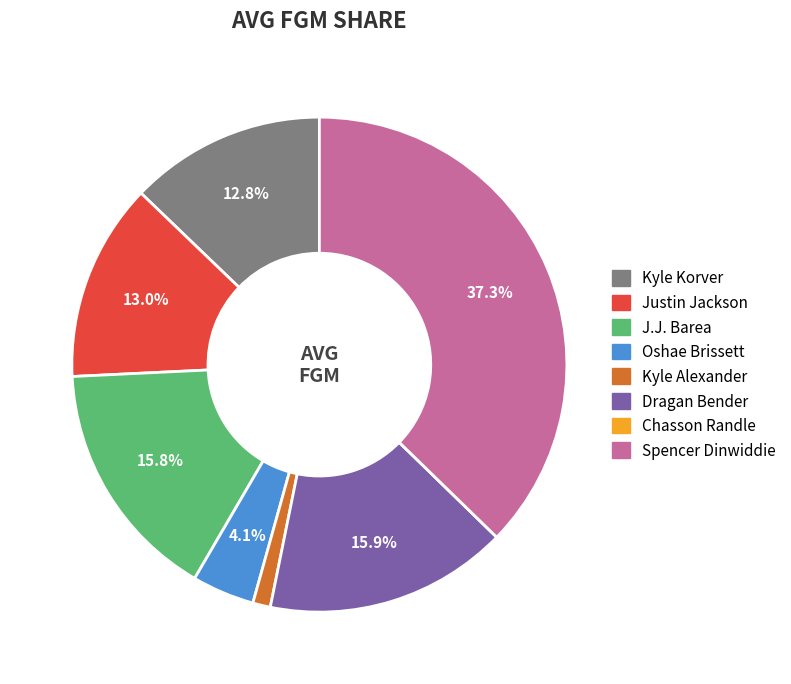

Does Kyle Korver account for over 50% of the chart?

No